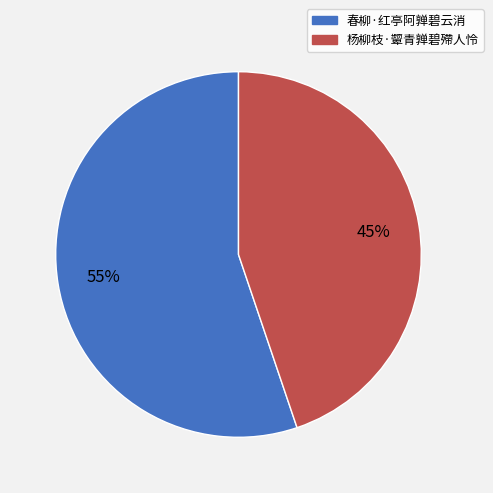

Is 春柳·红亭阿亸碧云消 the majority of the pie?

Yes